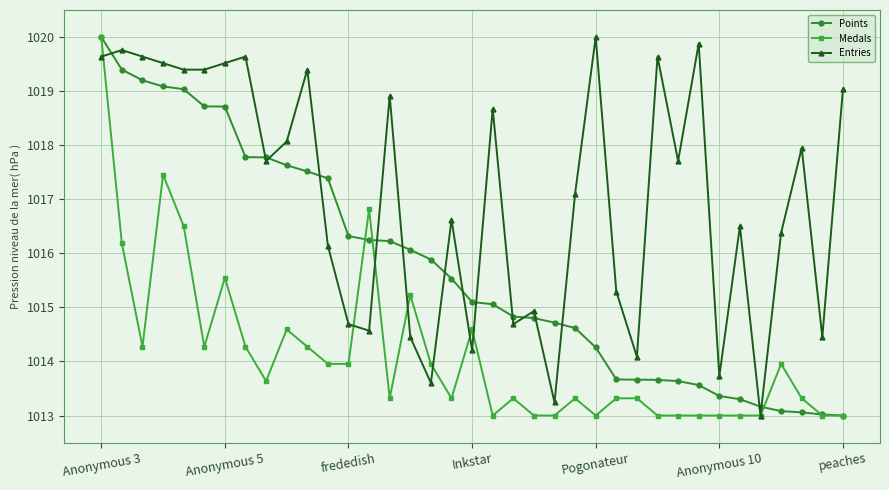

What is the highest value of the Points series?

1020.0